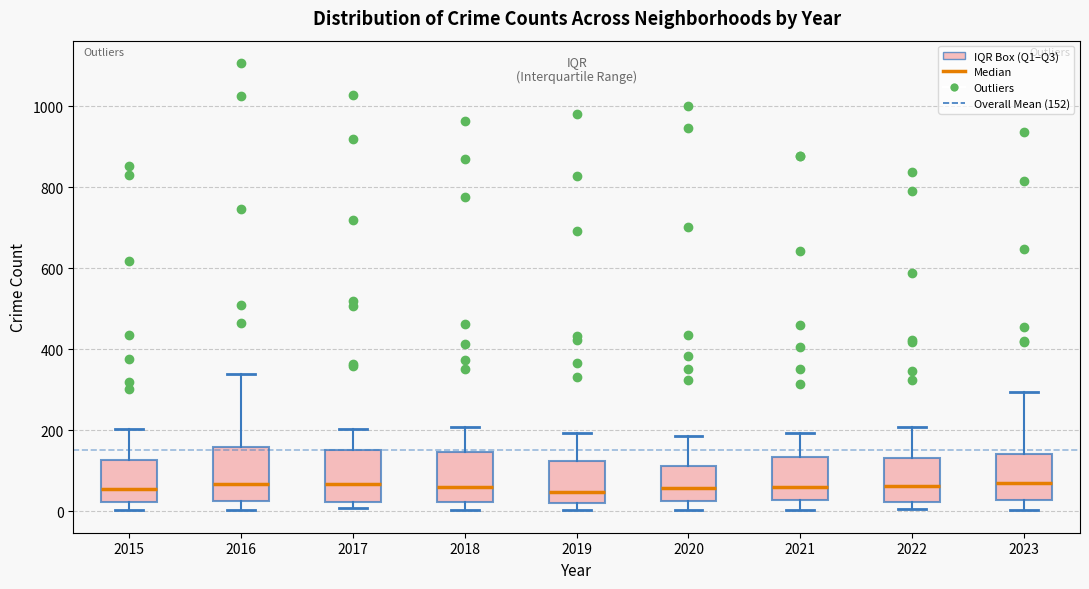

Where is the upper edge of the box at x = 2022 on the y-axis? The values are not printed on the chart, so give them approximately, as read against the axis.

140